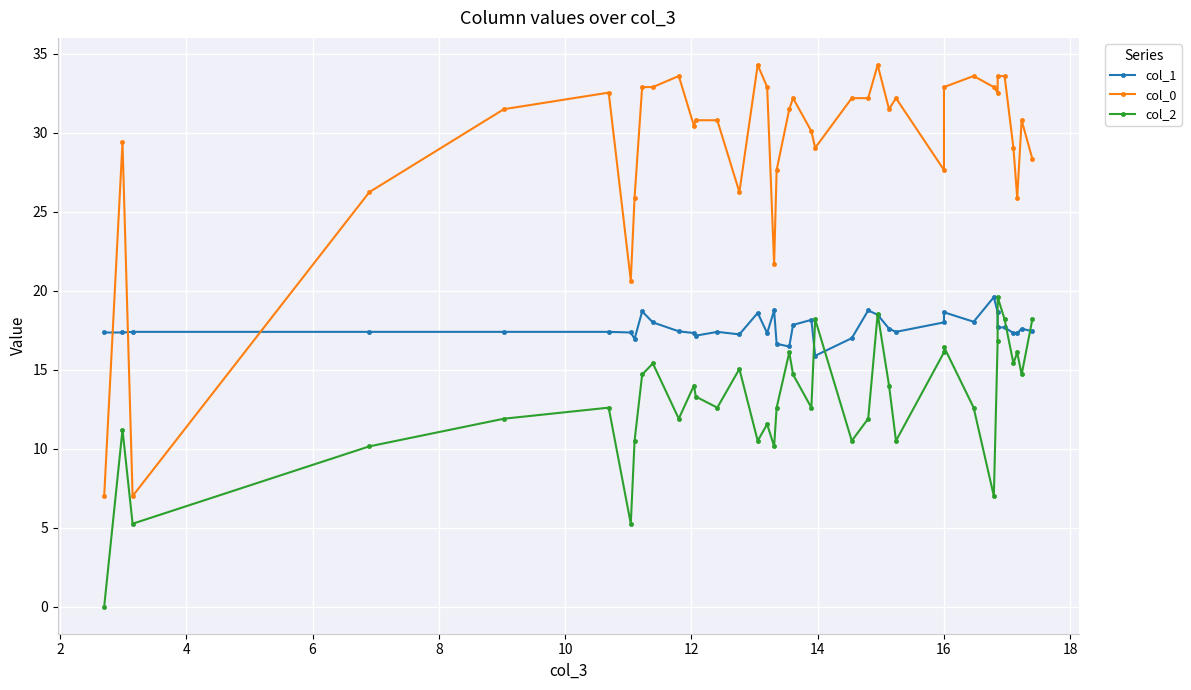

After their last crossing, which series has the higher values: col_1 or col_2?

col_2